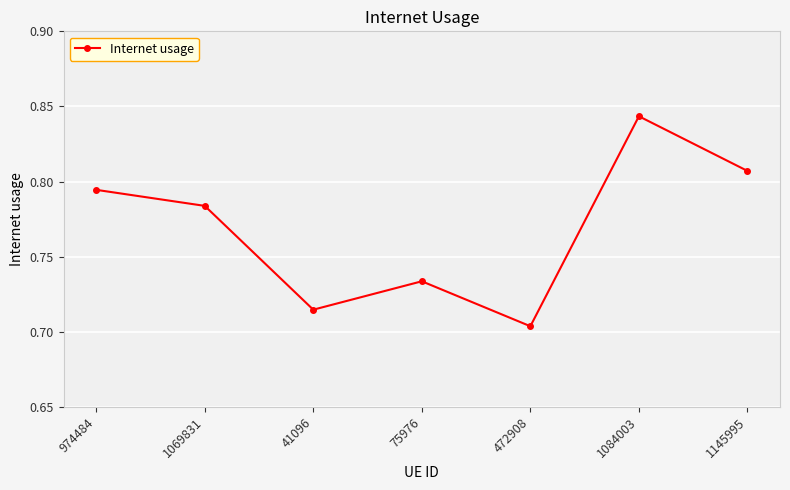

What position from the right is 75976?

4